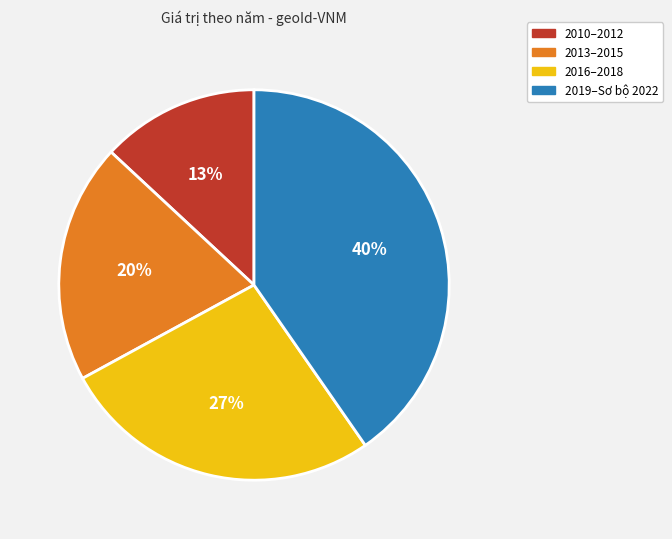

Which has a higher value, 2013–2015 or 2019–Sơ bộ 2022?

2019–Sơ bộ 2022